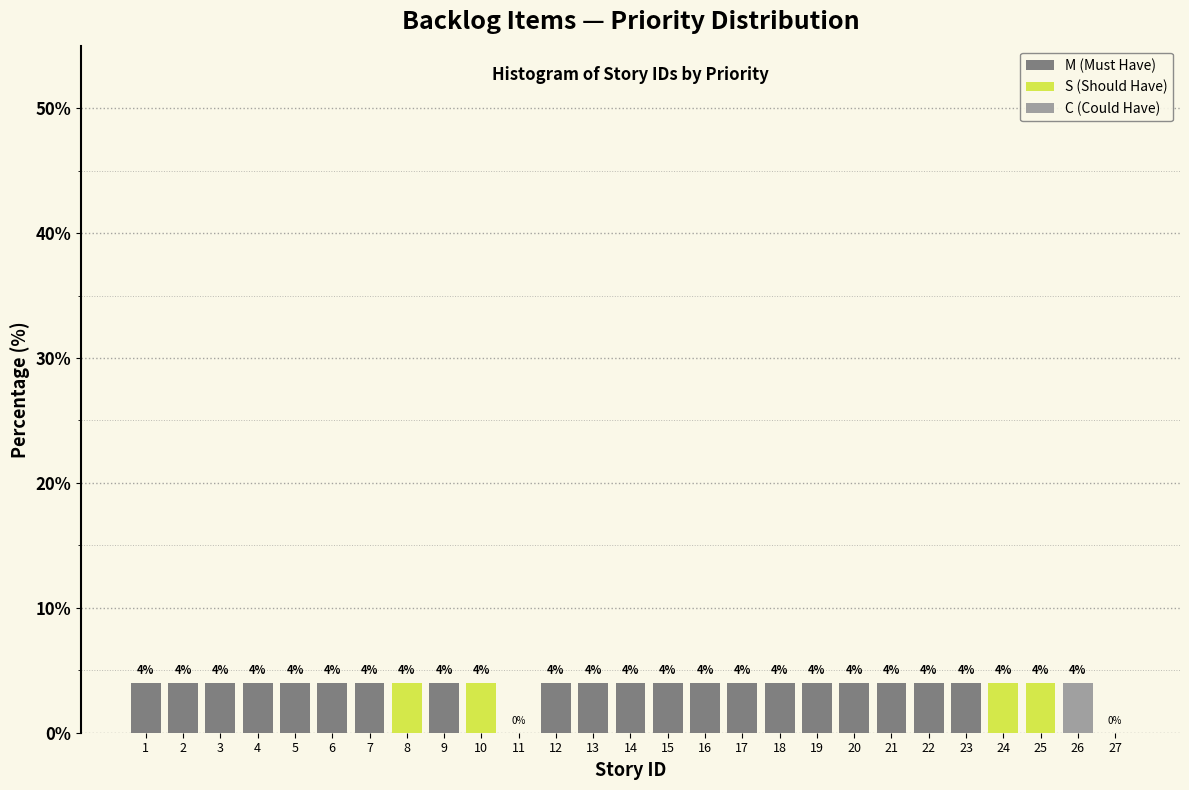

True or false: M (Must Have) has a value of 0 at 26.

True